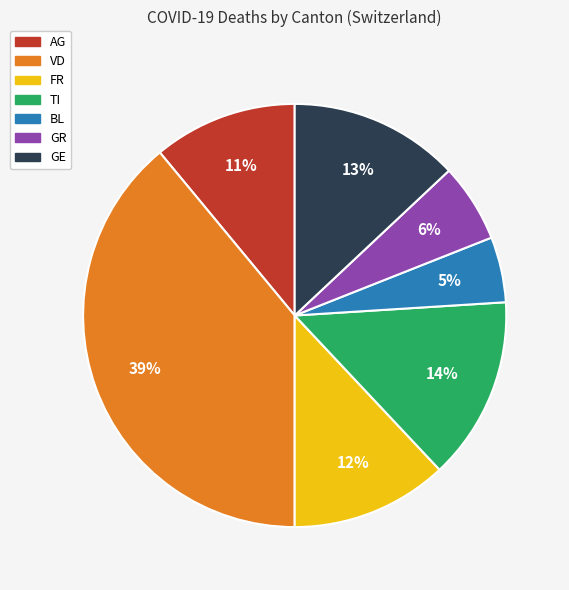

Is AG the majority of the pie?

No